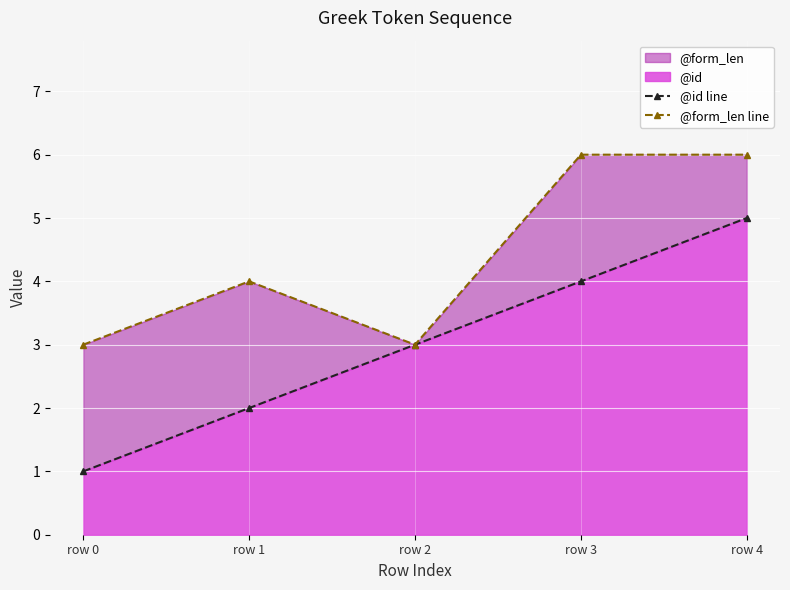

Reading left to right, transcribe all the data shown in this chart.

@id line: 1	2	3	4	5
@form_len line: 3	4	3	6	6